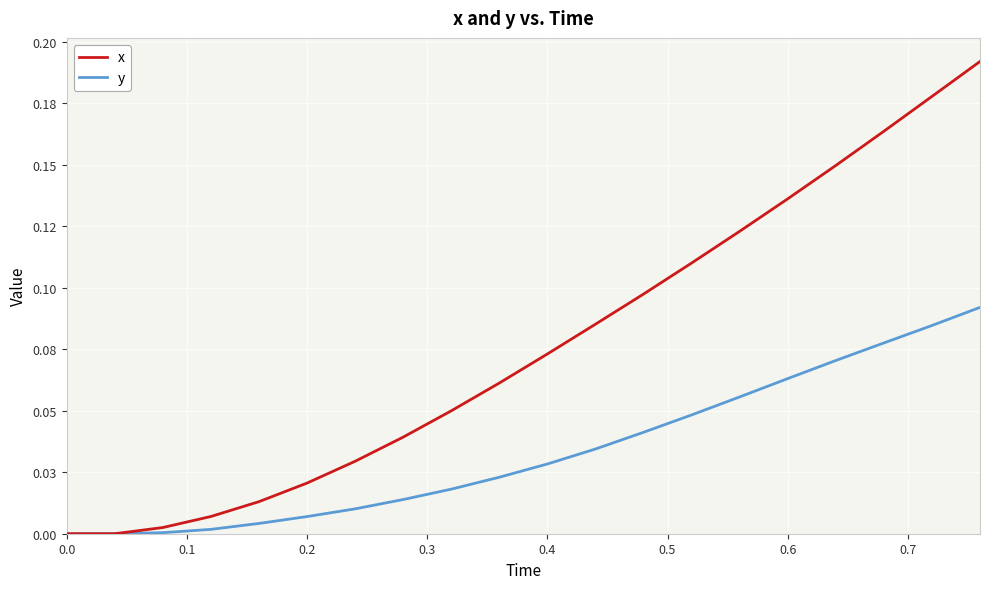

True or false: x has more than 2 interior local peaks.

False